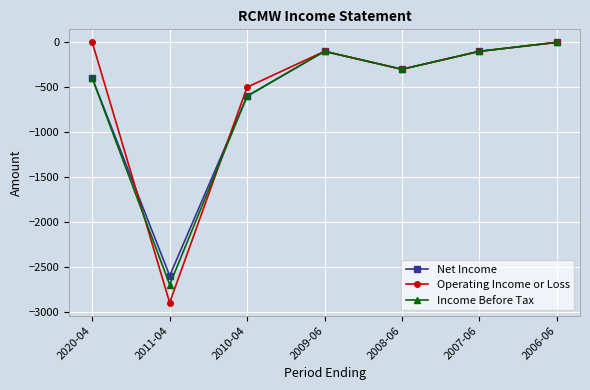

What is the minimum value shown in the chart?

-2900